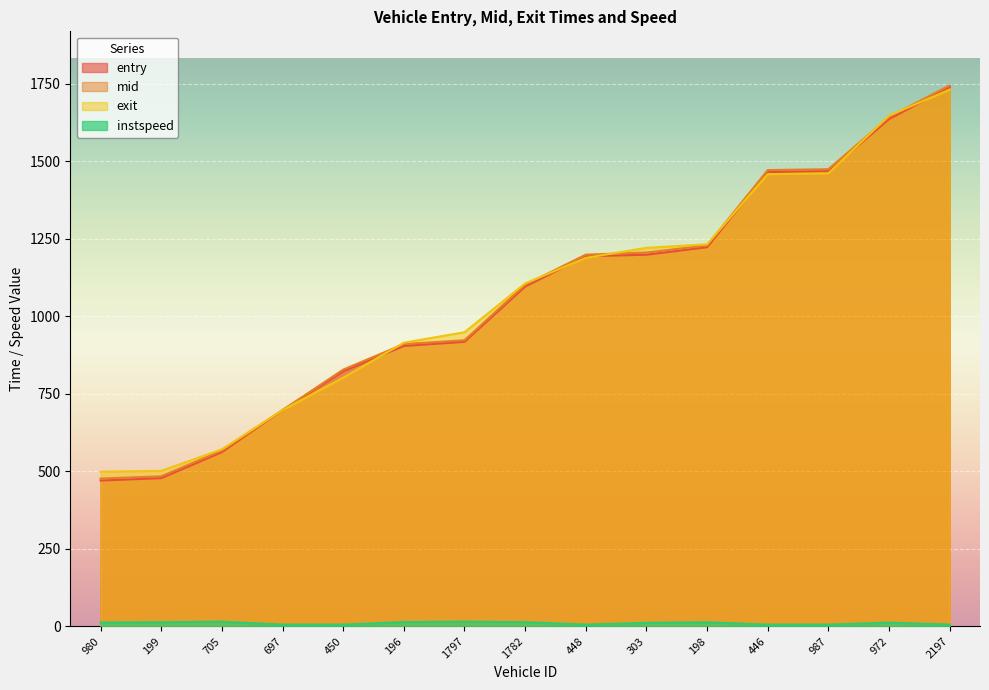

How many lines are shown in the chart?

4